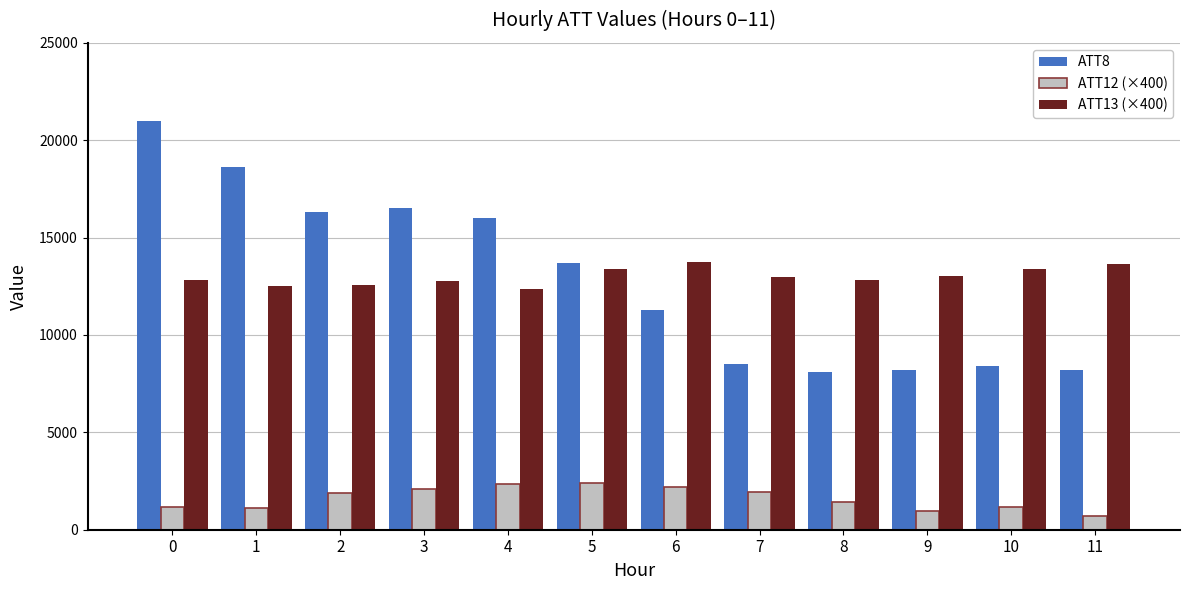

What is the difference between the maximum and minimum values in the ATT8 series?

12900.0